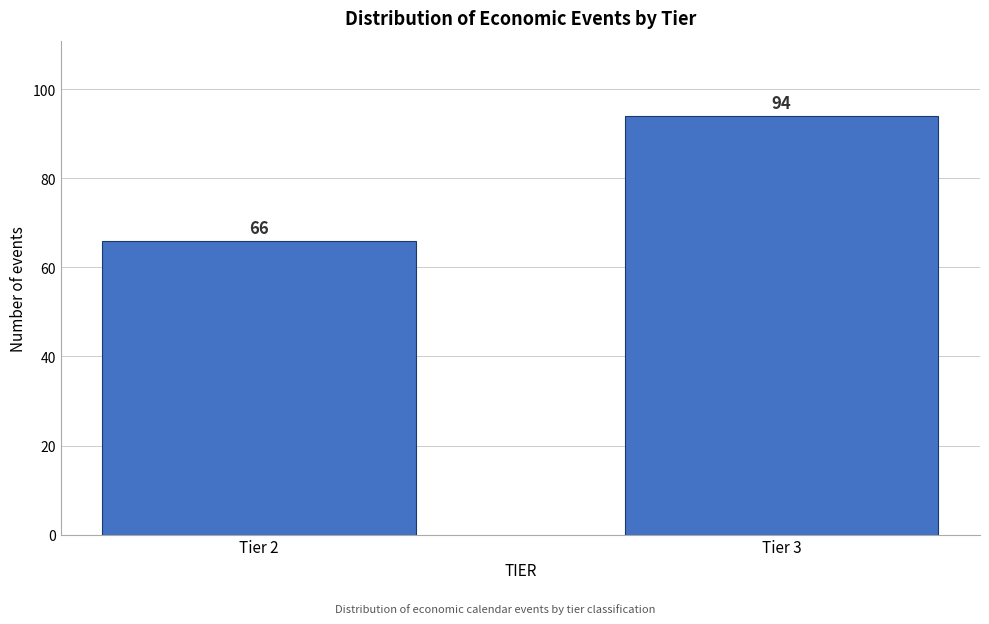

Reading left to right, list all the values displayed in this chart.

66	94